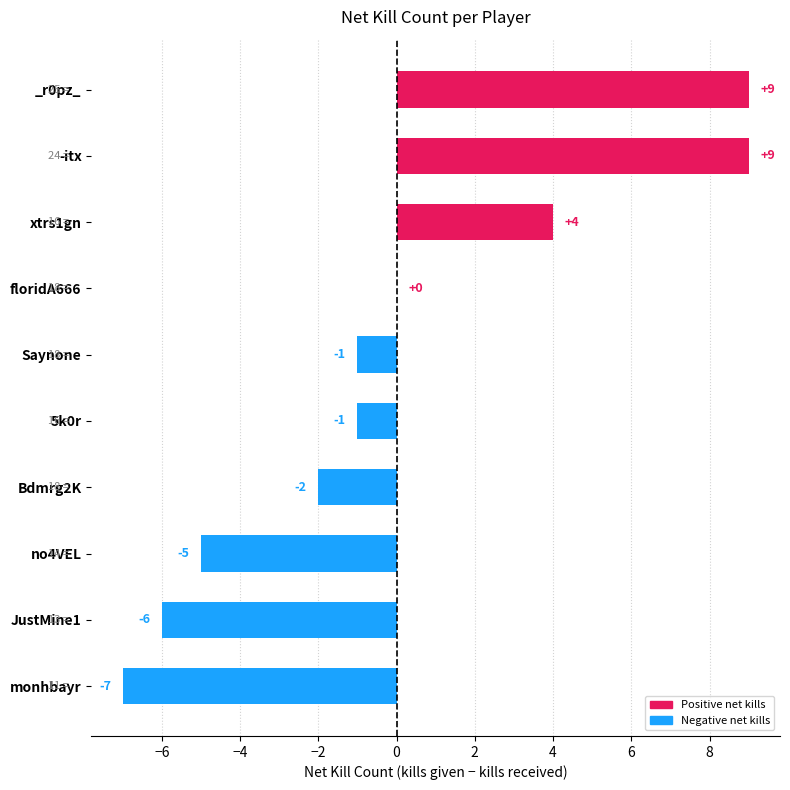

How many values exceed -1?

4